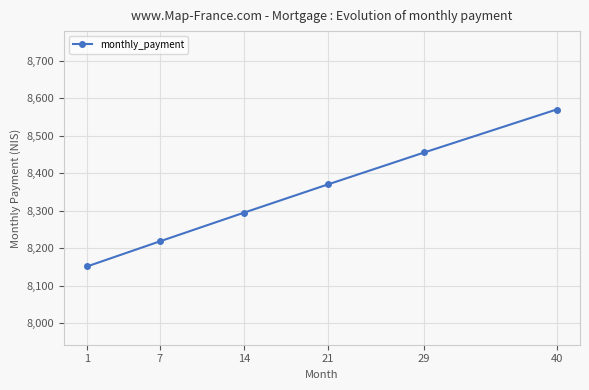

What is the value of the 6th point from the left?

8570.2